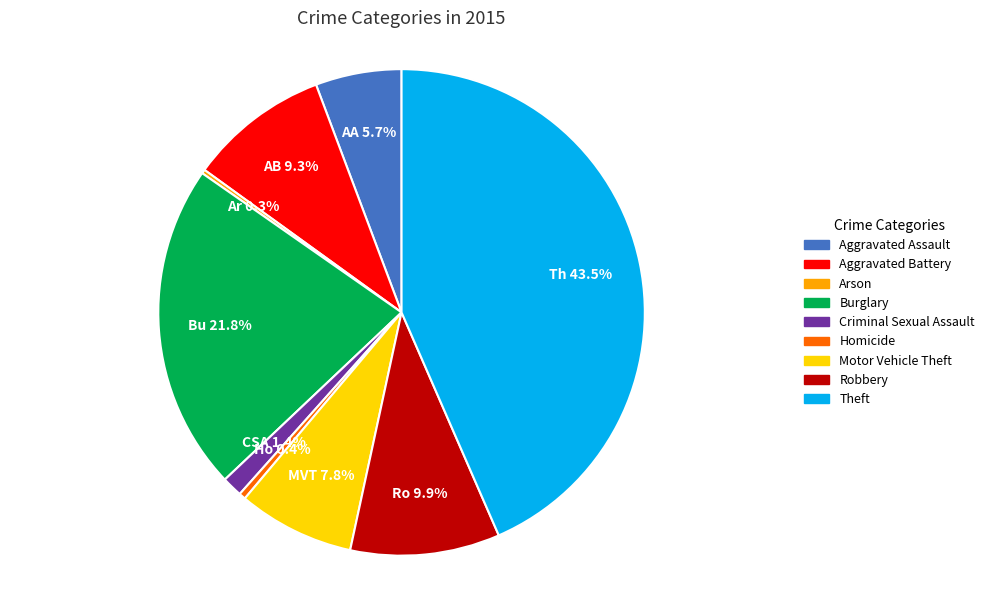

What percentage is NOT represented by Criminal Sexual Assault?

98.6%